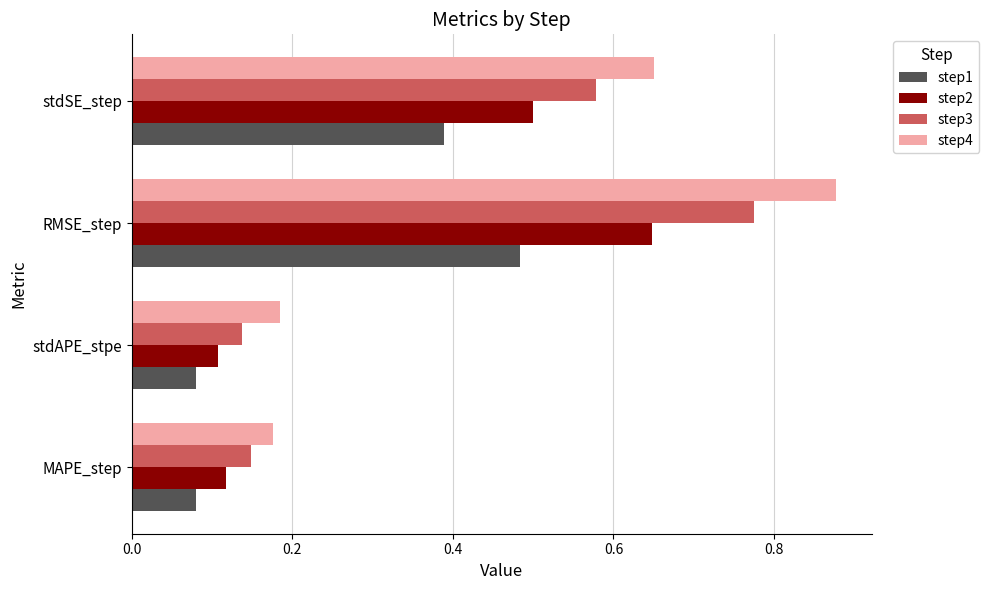

Which series has the largest total across all categories?

step4